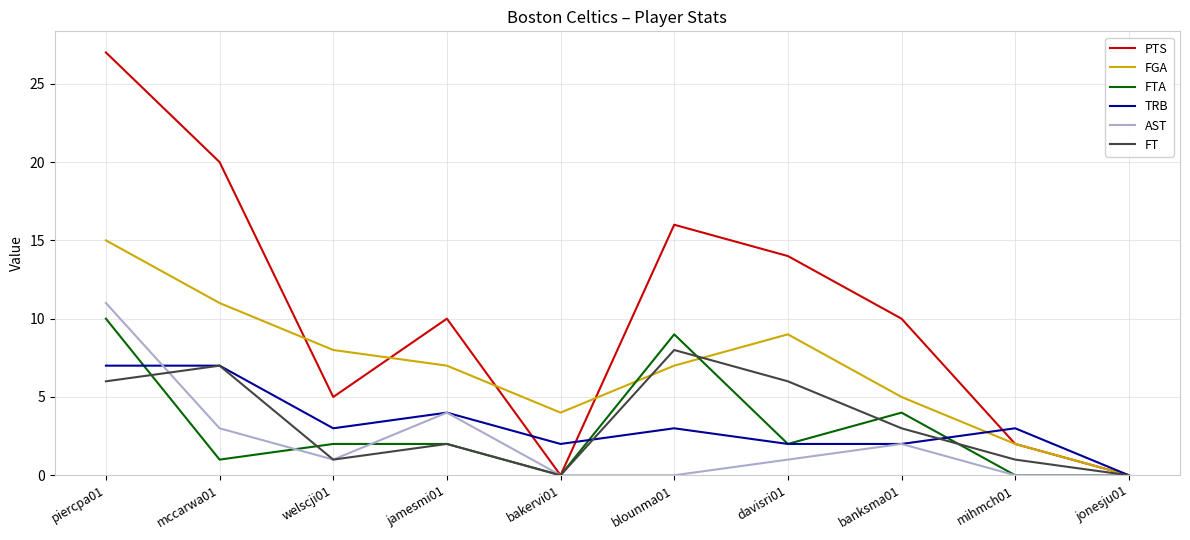

What is the difference between the second highest and minimum values in the FGA series?

11